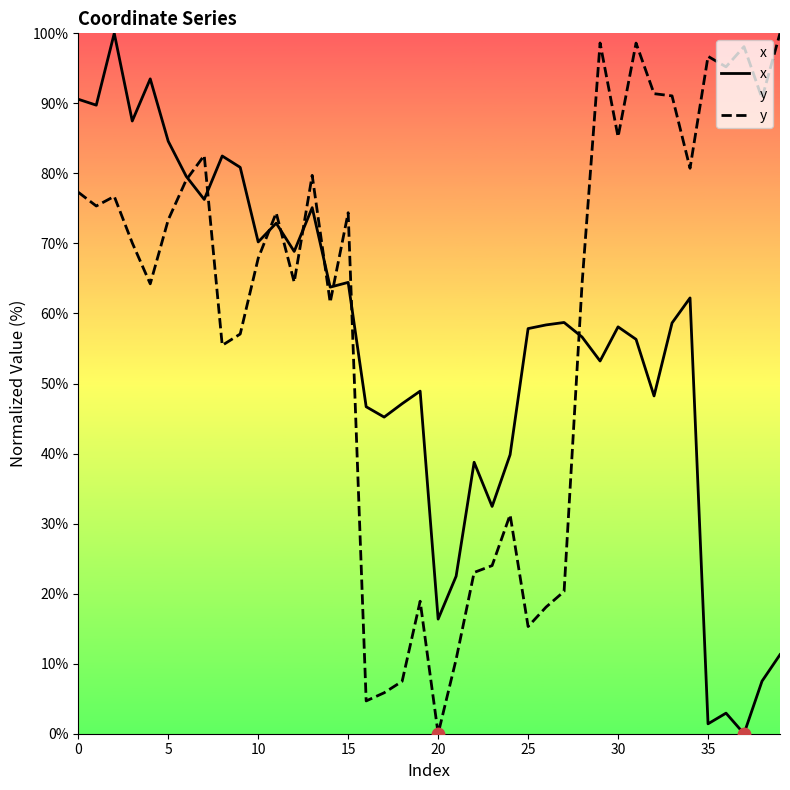

At how many categories does at least one series exceed 33?

37